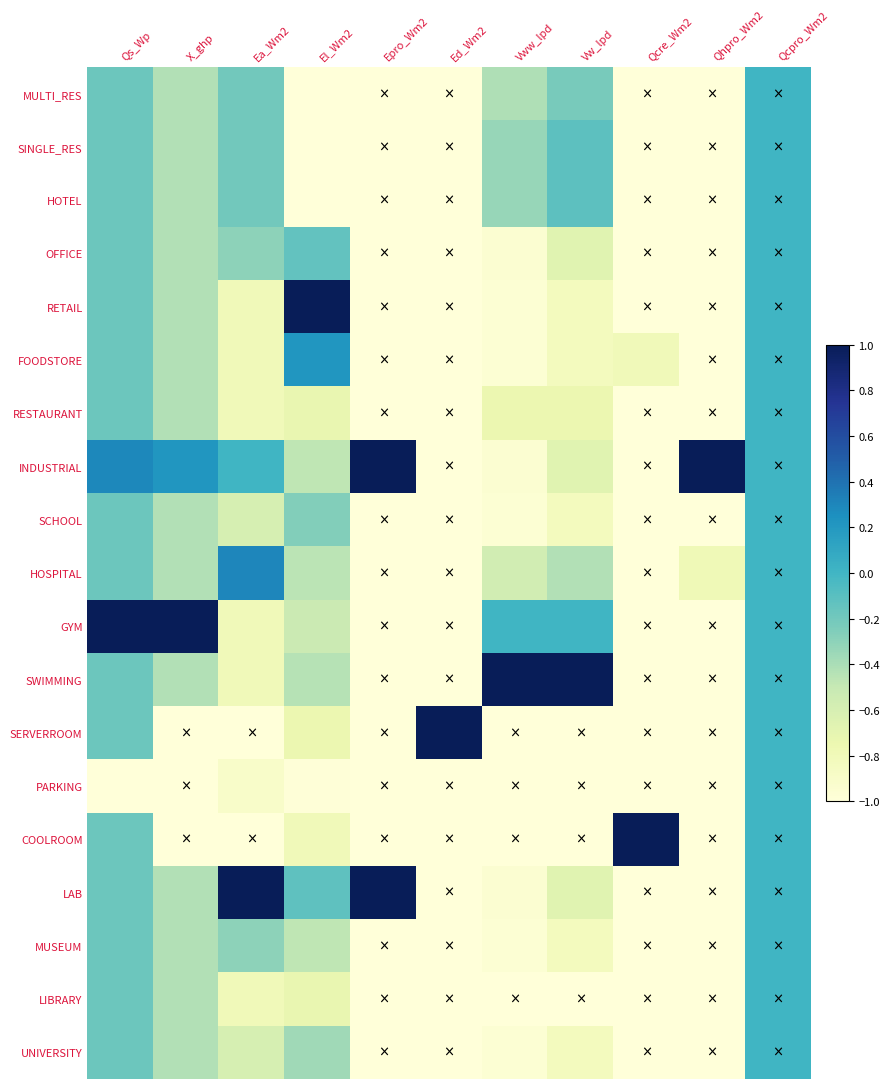

Which label corresponds to the largest value in the chart?

El_Wm2